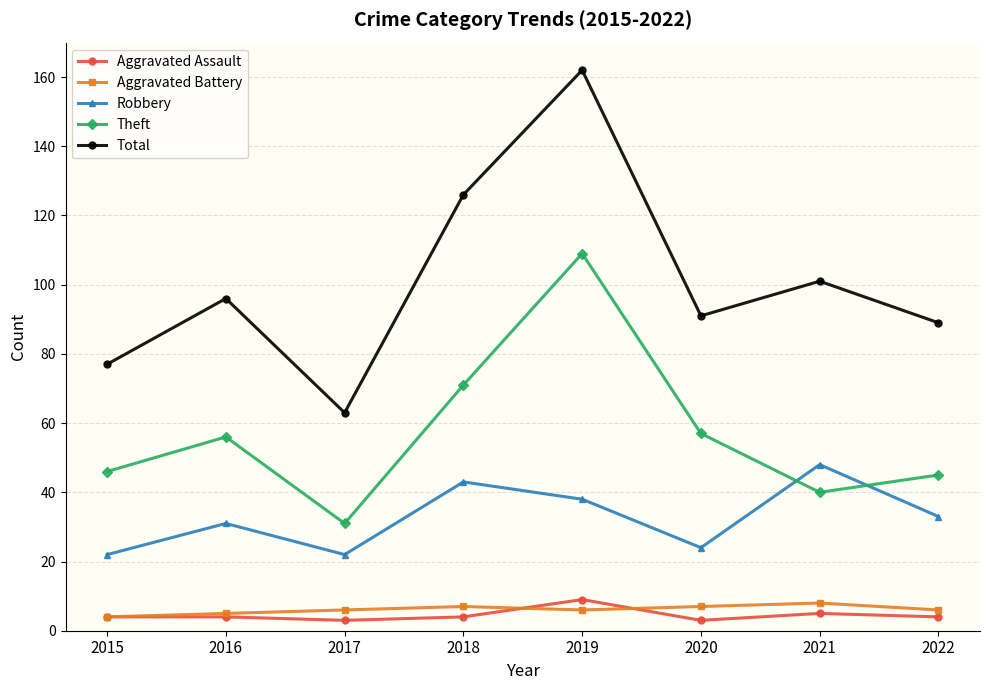

Rank the series at 2018 from highest to lowest value.

Total, Theft, Robbery, Aggravated Battery, Aggravated Assault